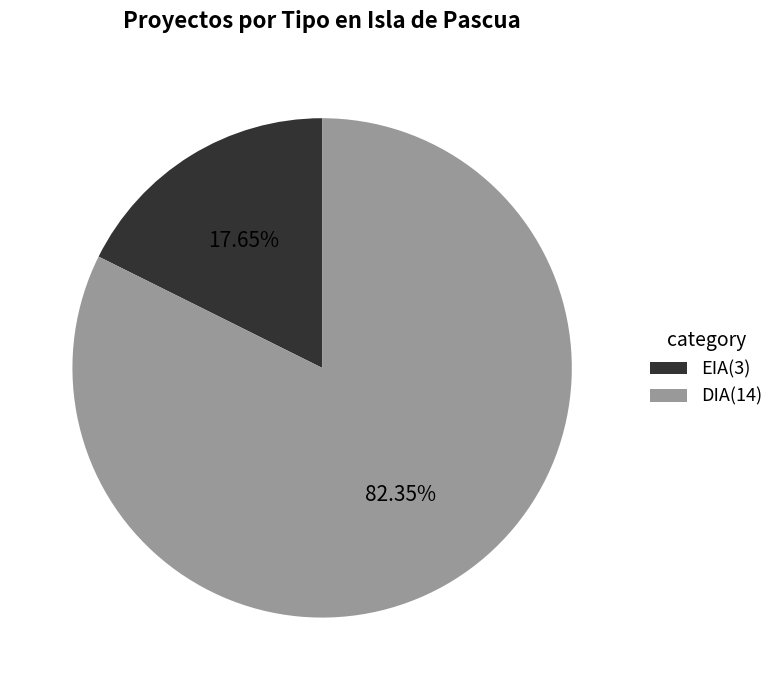

What is the total percentage of EIA and DIA?

100.0%